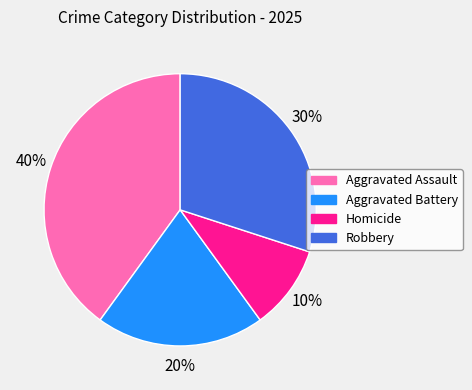

Rank the categories by value from highest to lowest.

Aggravated Assault, Robbery, Aggravated Battery, Homicide